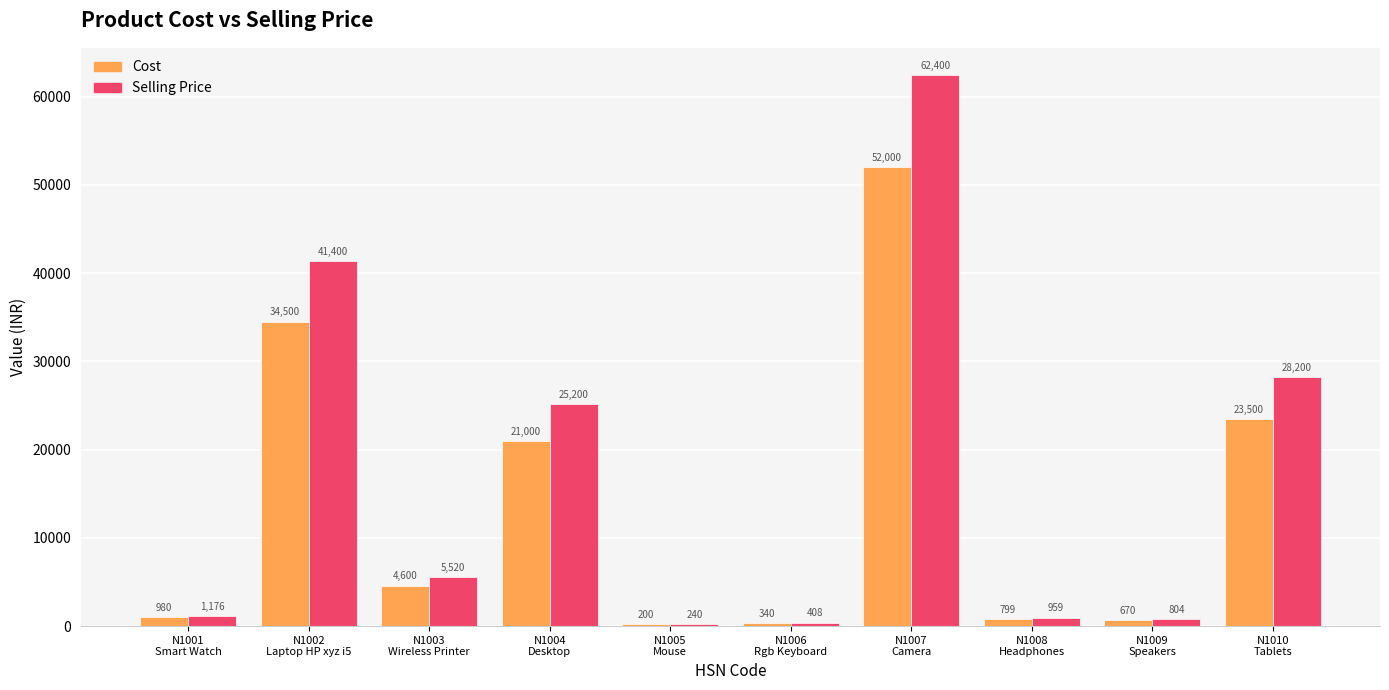

What is the highest value of the Cost series?

52000.0